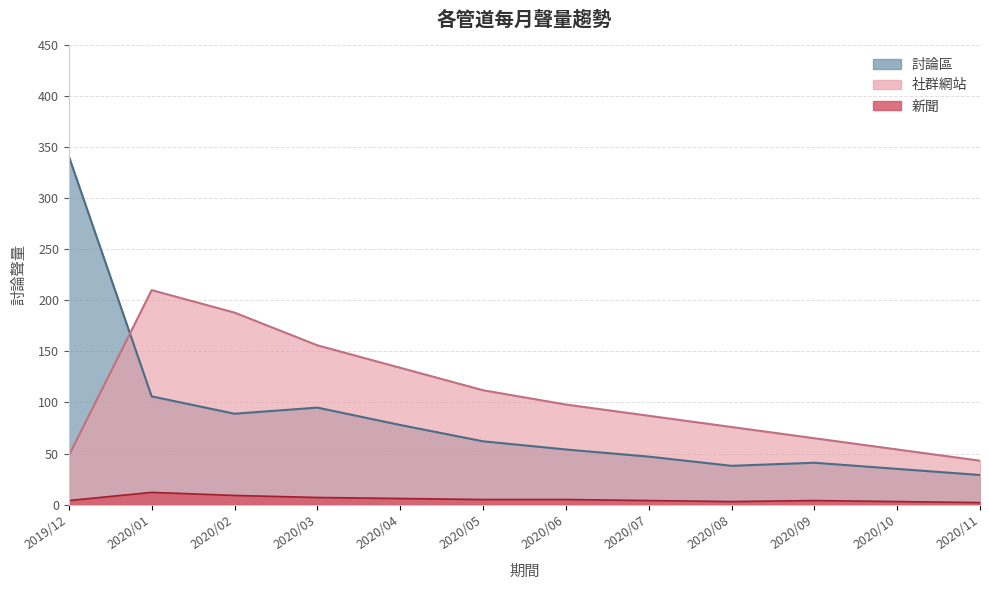

True or false: 新聞 has a value of 9 at 2020/02.

True